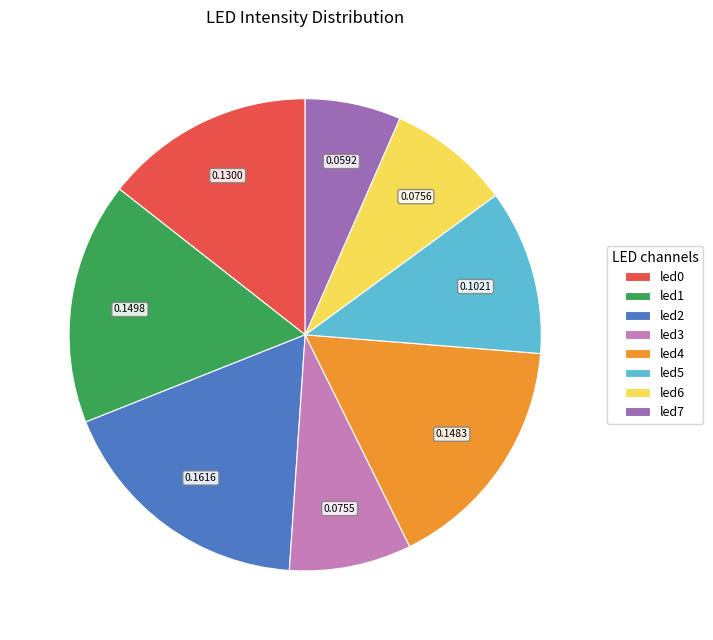

How many slices are in this pie chart?

8